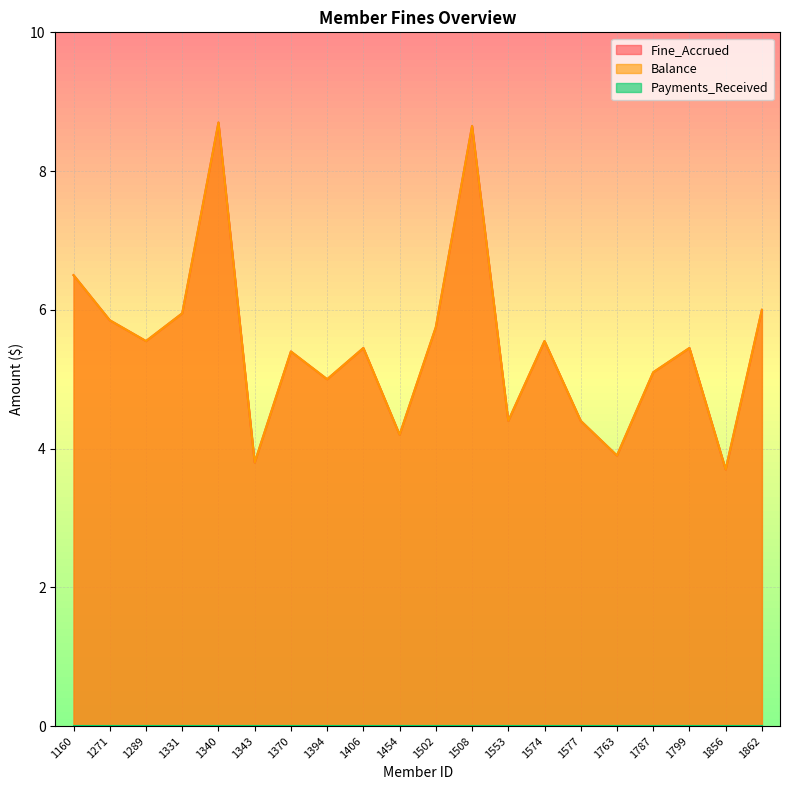

Which series has the largest total across all categories?

Fine_Accrued